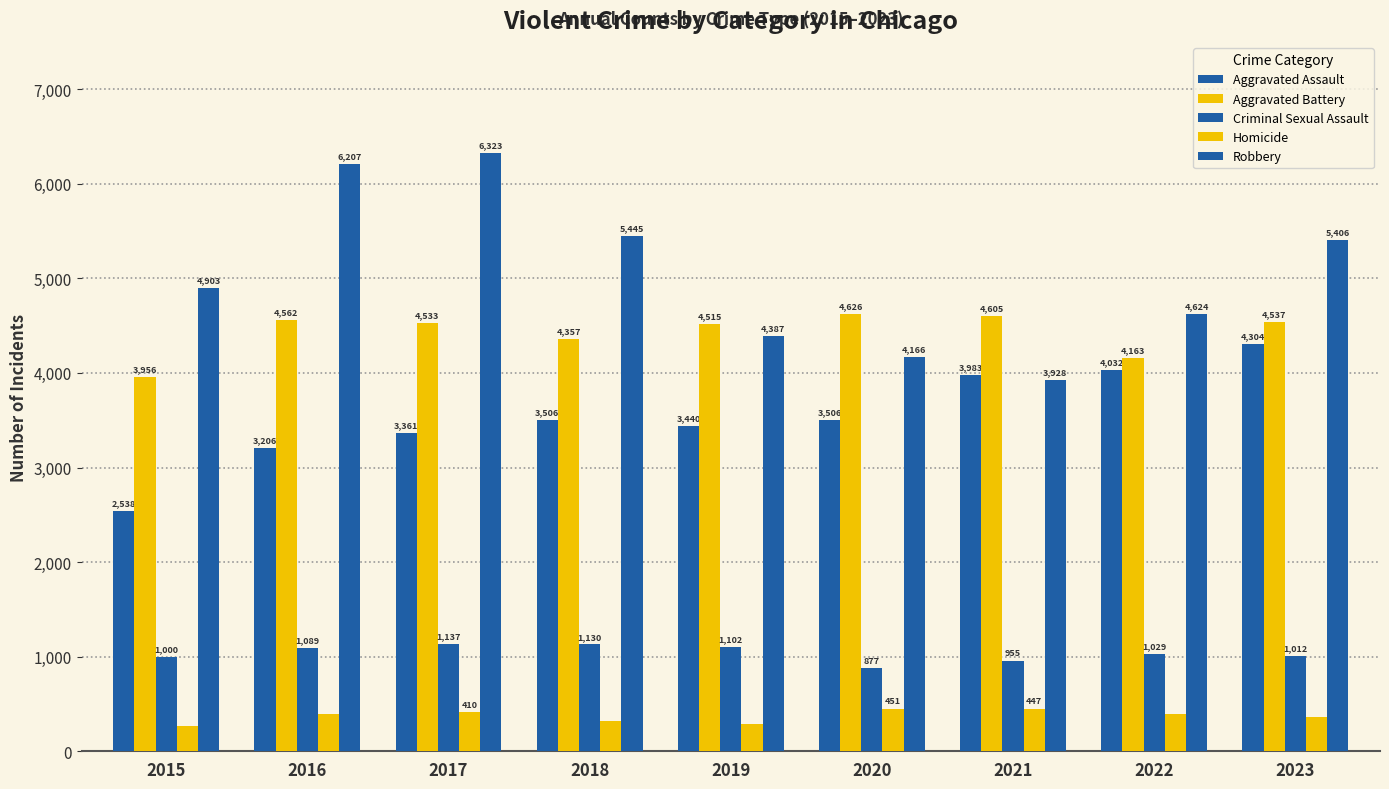

How many data points in Robbery are less than 4903?

4